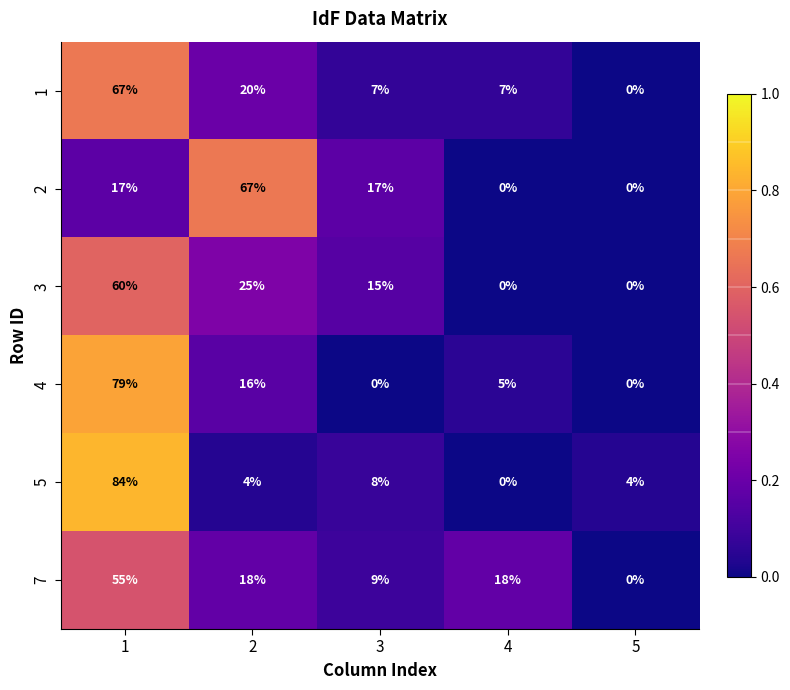

The 3 series shows 0 at 5. True or false?

True